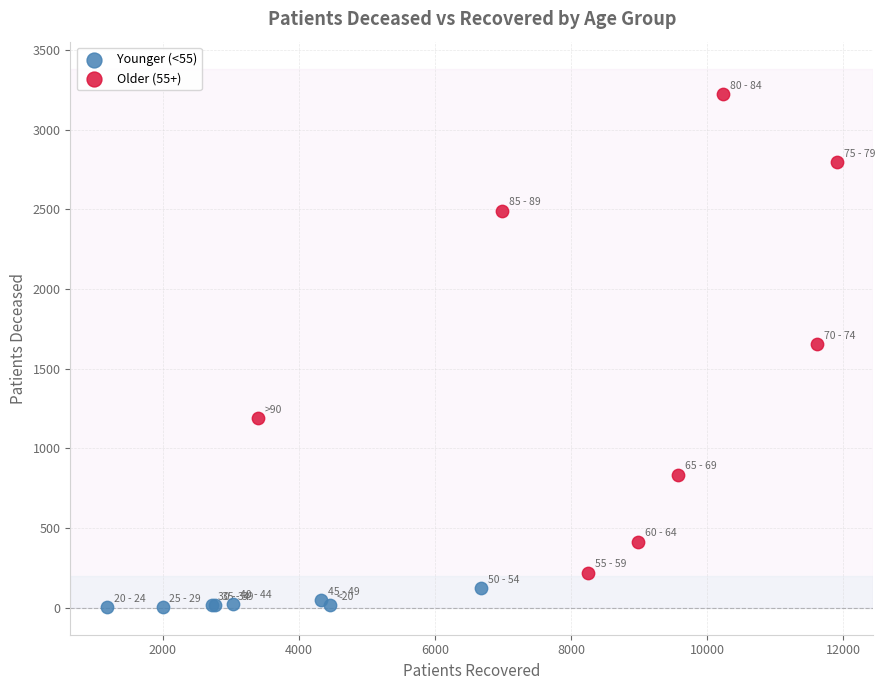

Which series contains the highest Y value?

Older (55+)